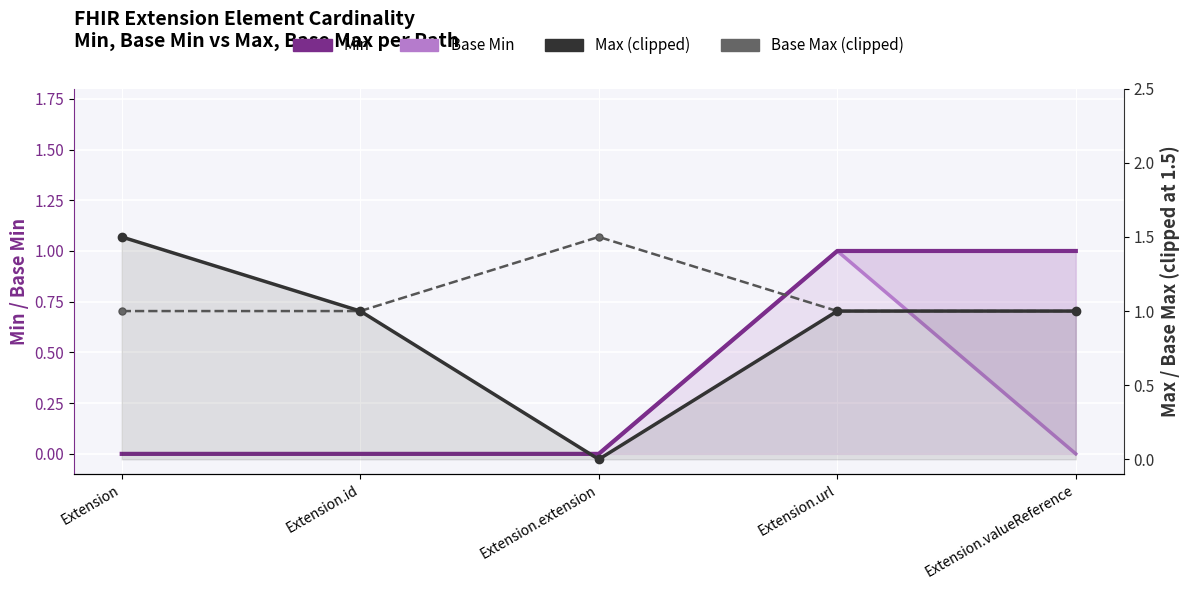

True or false: Base Min and Min cross at least once.

False